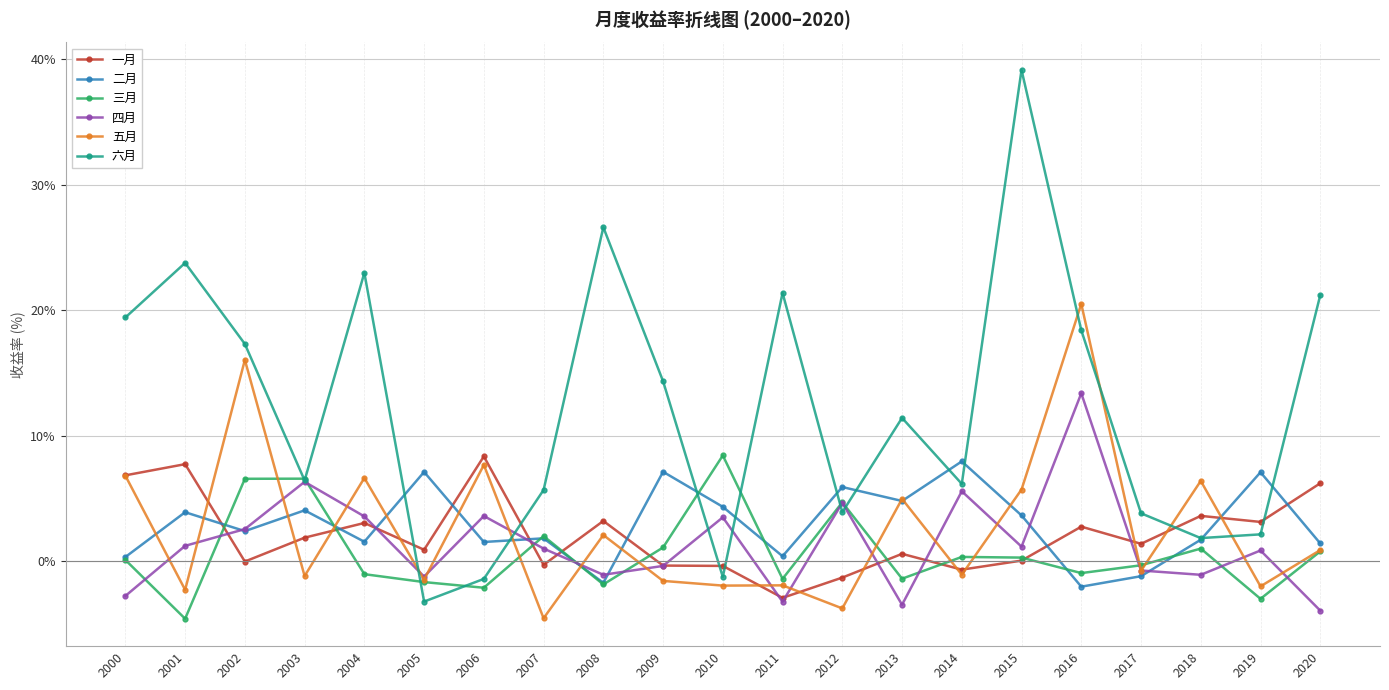

What is the value of the 五月 point at the 10th from the left?

-1.6